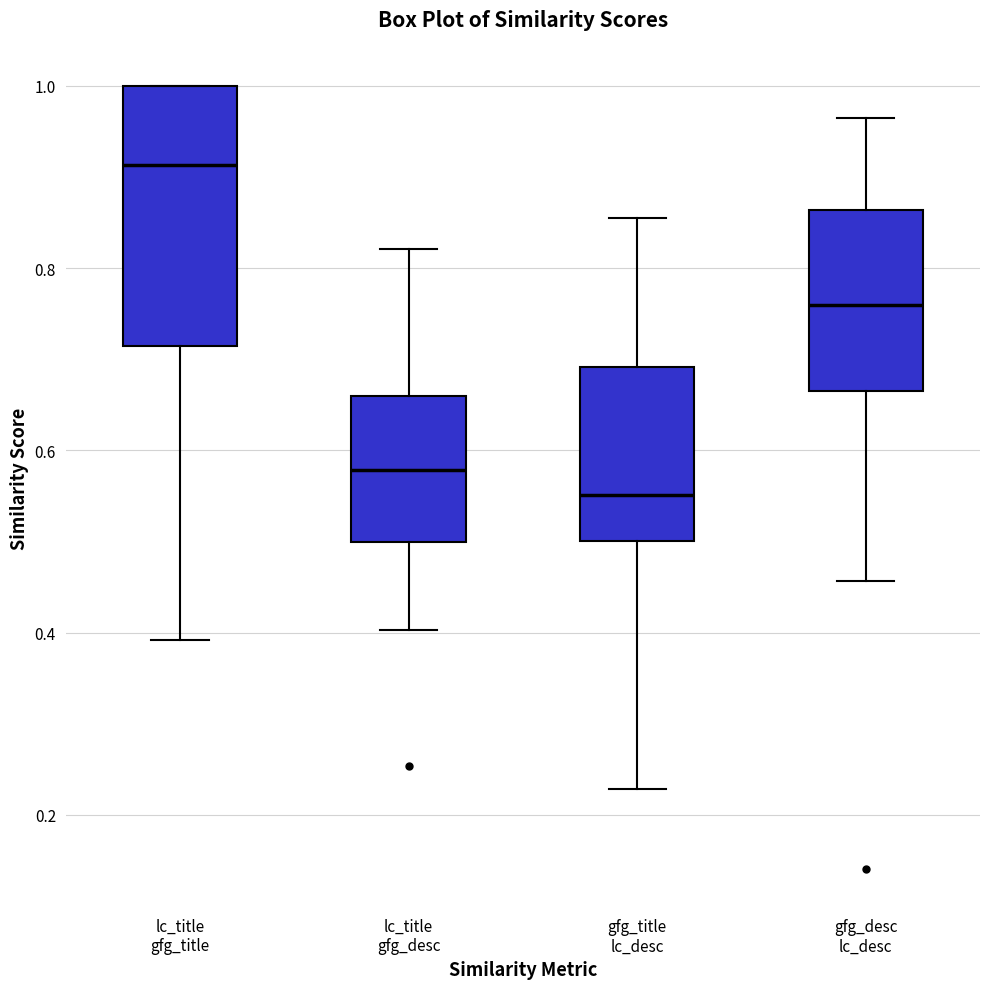

Comparing the boxes themselves (not the whiskers), which one is the tallest?

lc_title gfg_title